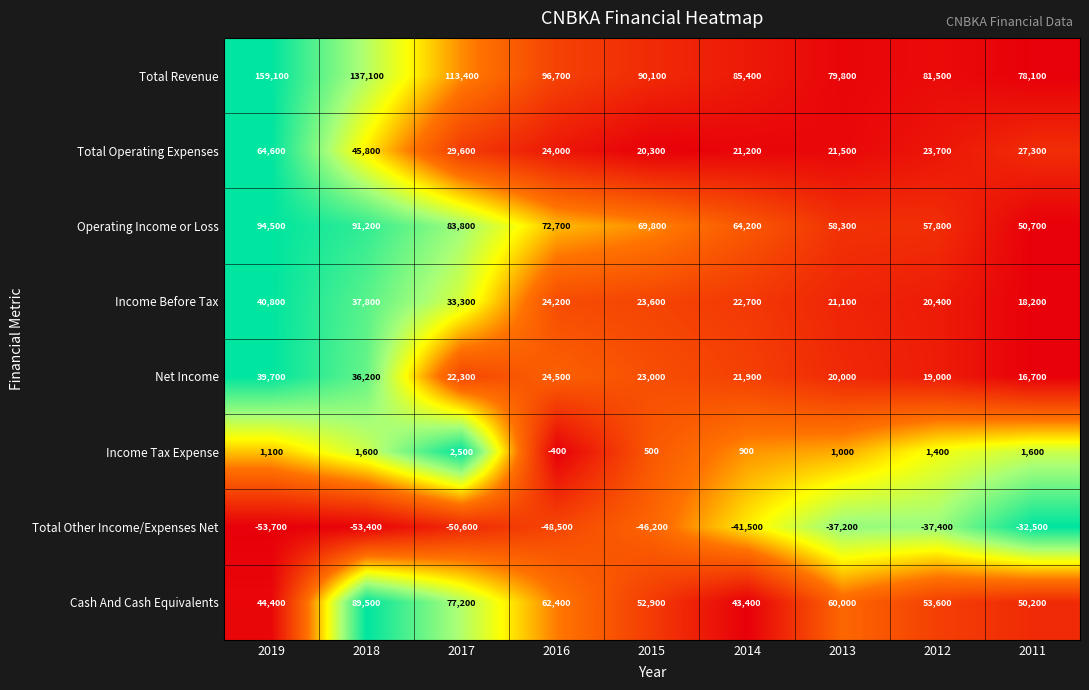

List the labels in order of Total Other Income/Expenses Net value, smallest first.

2019, 2018, 2017, 2016, 2015, 2014, 2012, 2013, 2011